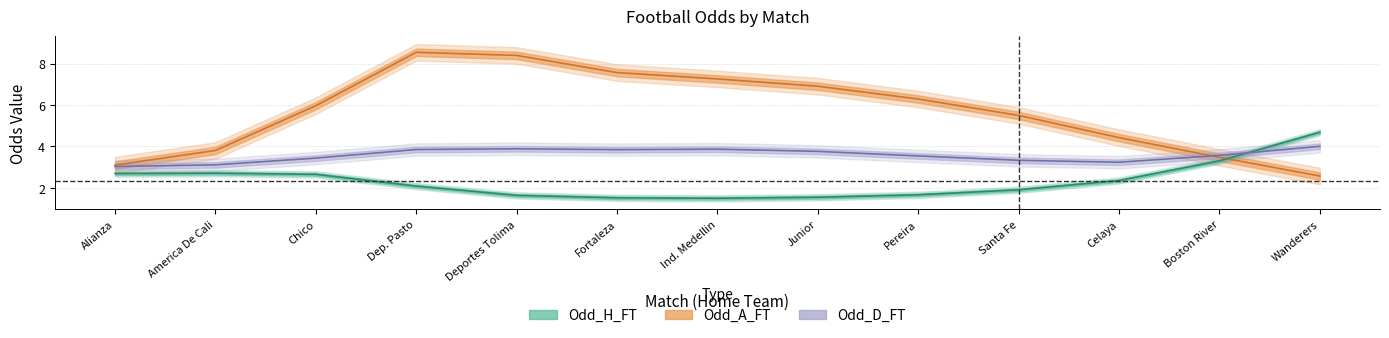

True or false: Odd_D_FT and Odd_H_FT cross at least once.

True